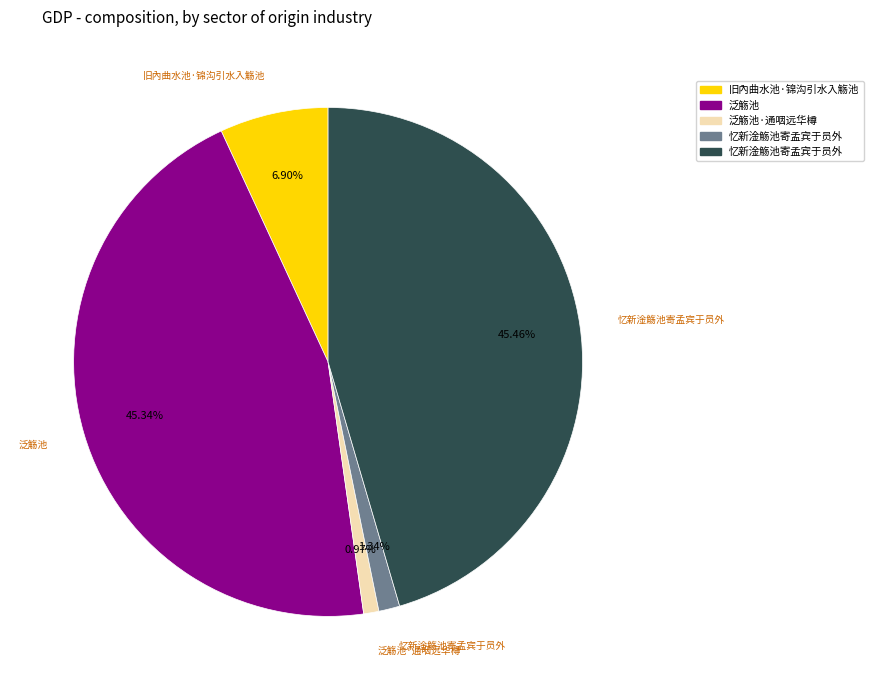

Is there any slice that represents more than half of the pie?

No